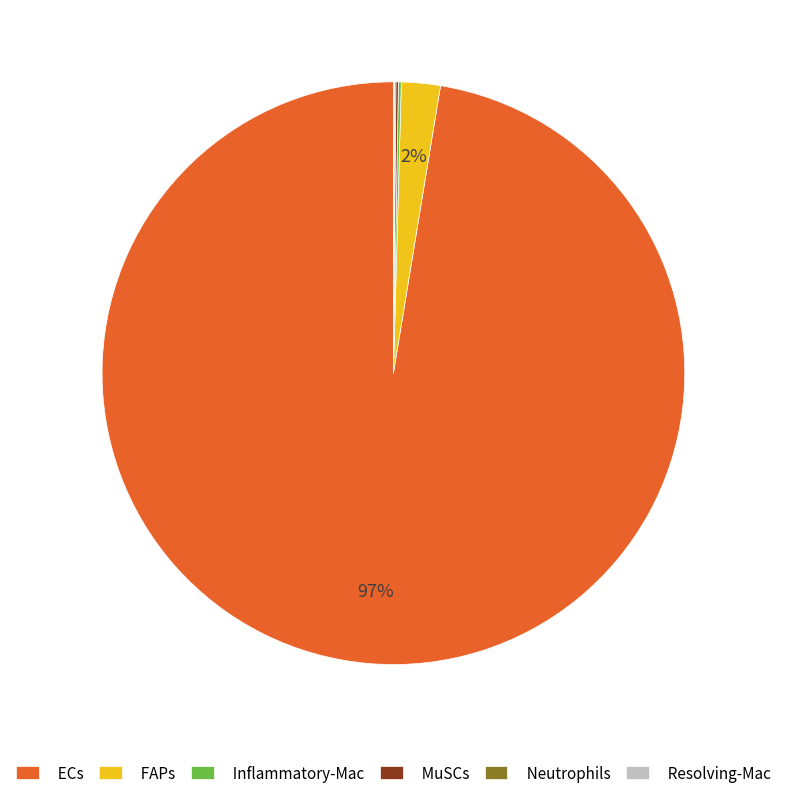

Which slice represents more than half of the pie?

ECs